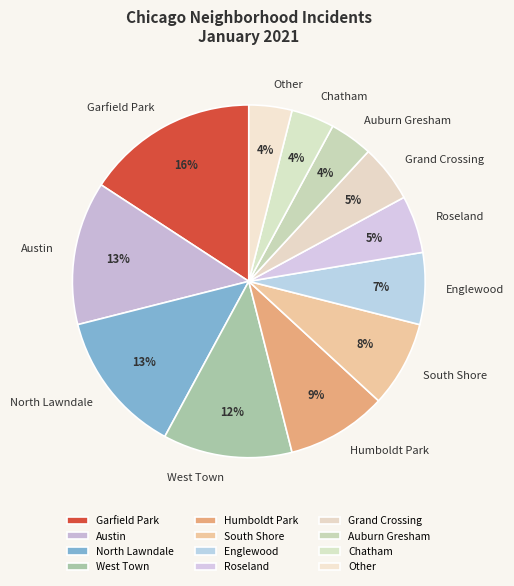

How many segments does this pie chart have?

12